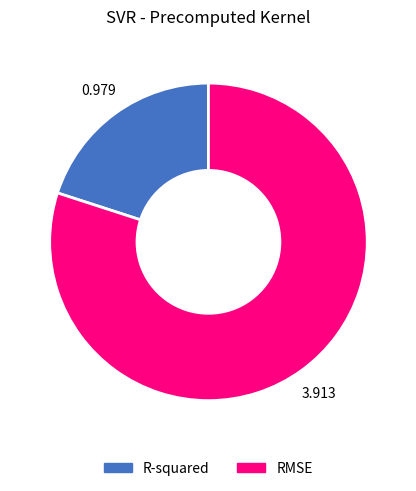

The R-squared slice represents 8% of the pie. True or false?

False